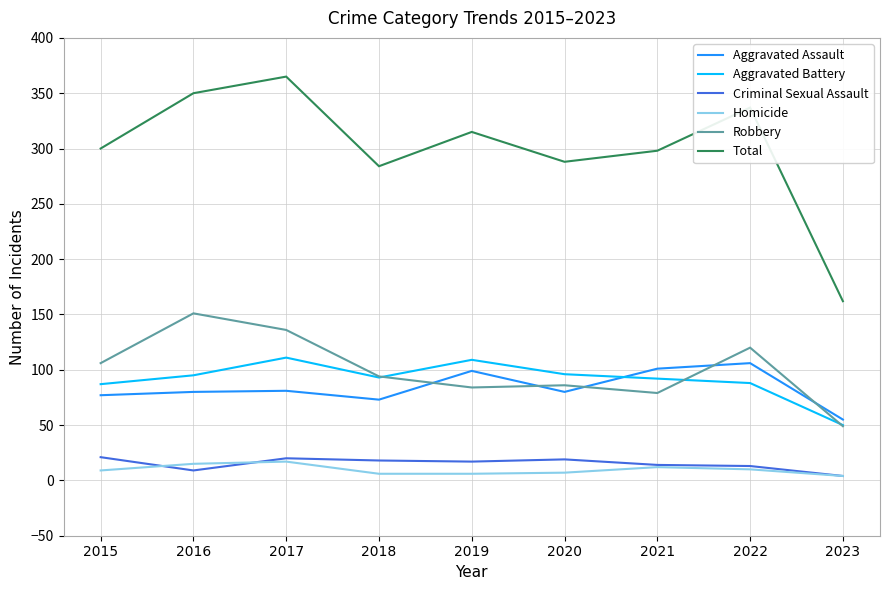

At which label is Total closest to 263?

2018